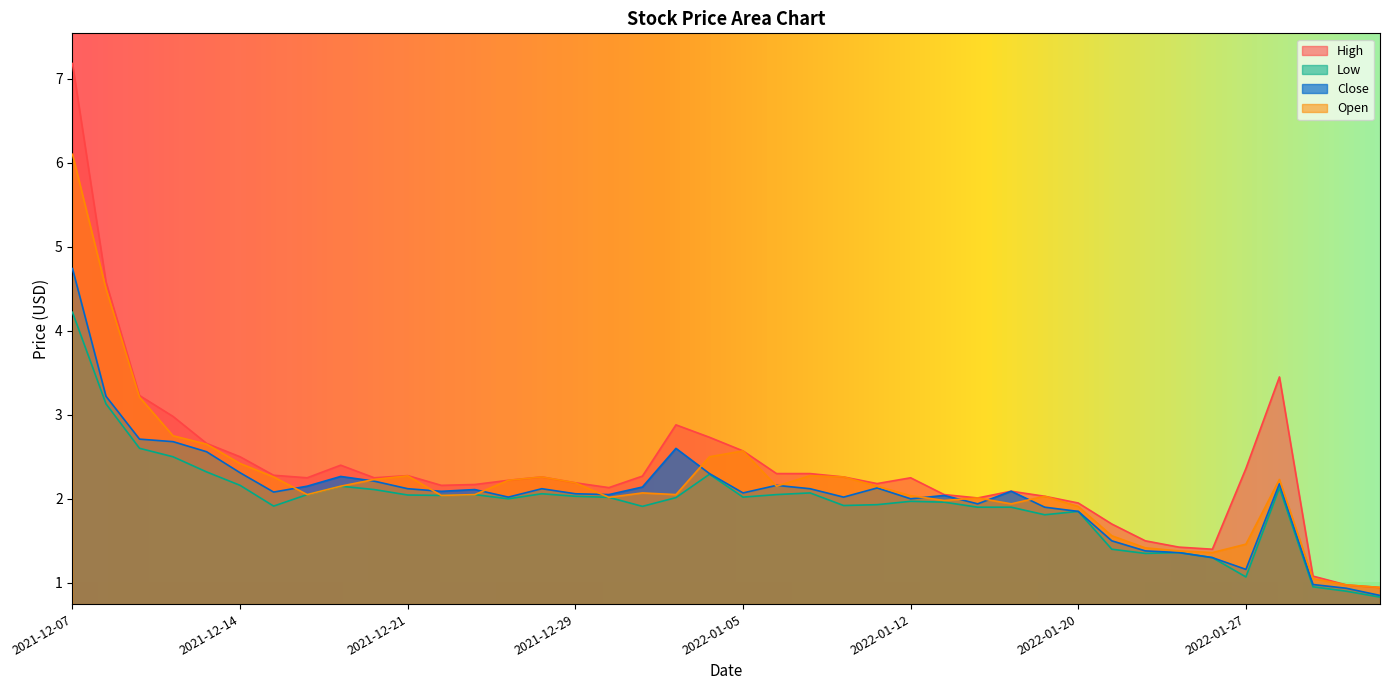

How many interior local peaks does the Low series have?

9